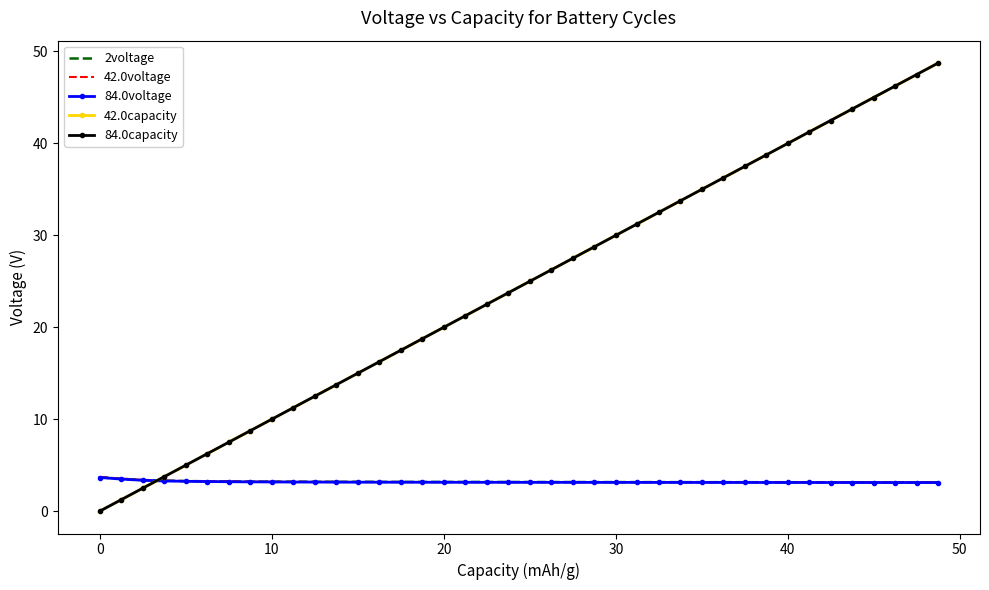

Count the number of data series in this chart.

5